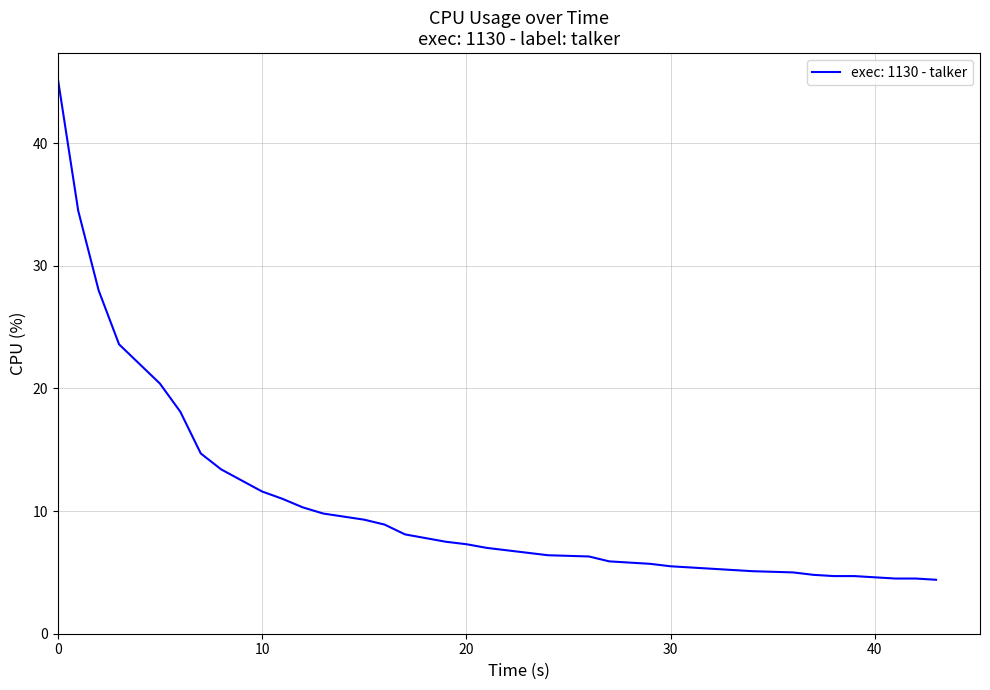

What is the difference between the maximum and minimum values?

40.9